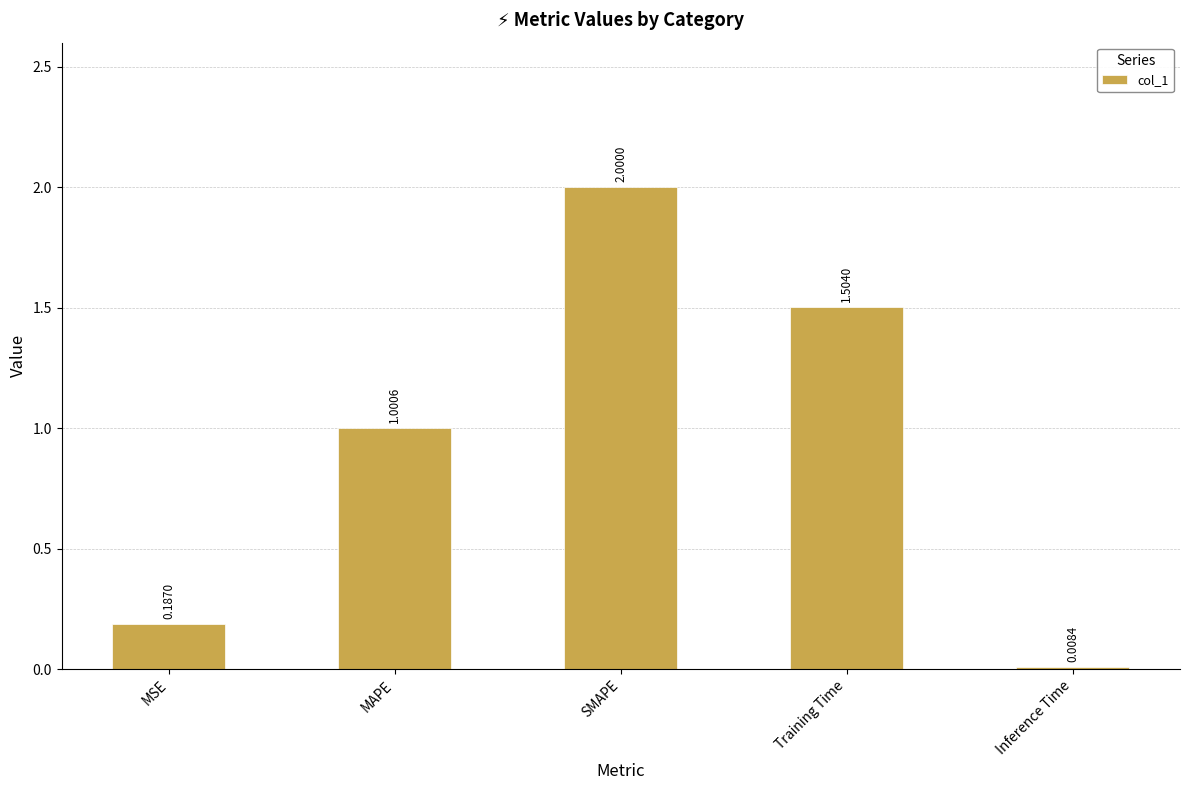

At which label is the value closest to 1?

MAPE